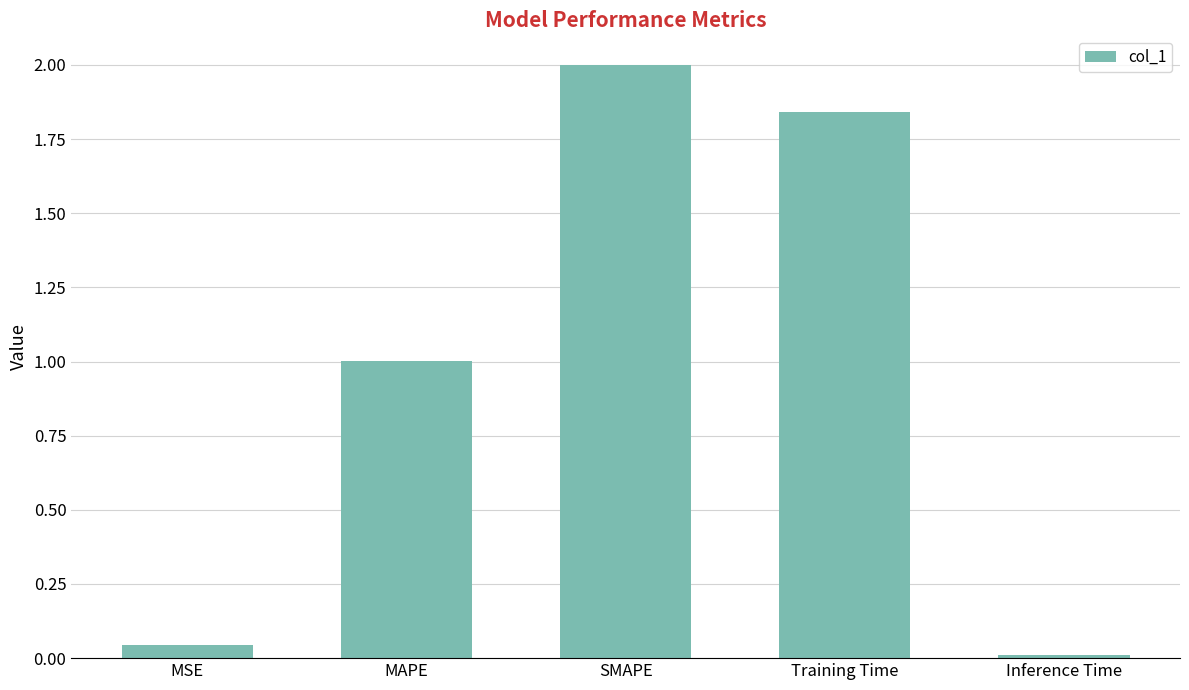

What is the difference between the maximum and minimum values?

2.0